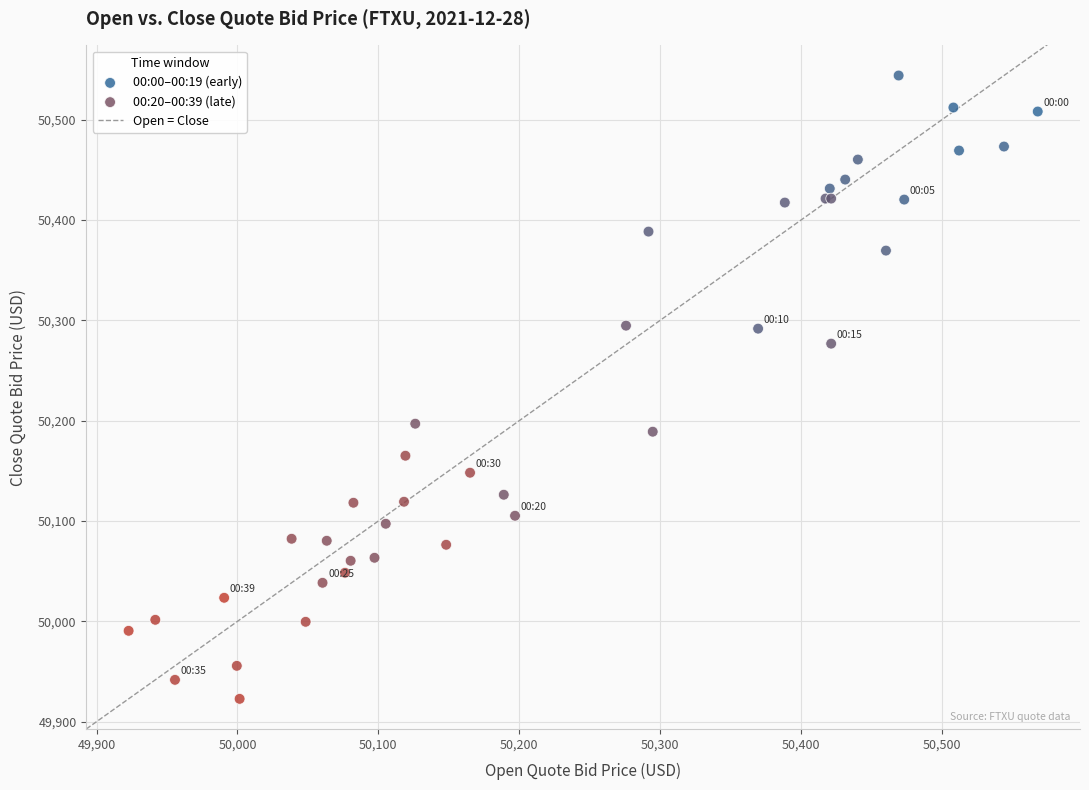

Which series contains the lowest Y value?

00:20–00:39 (late)